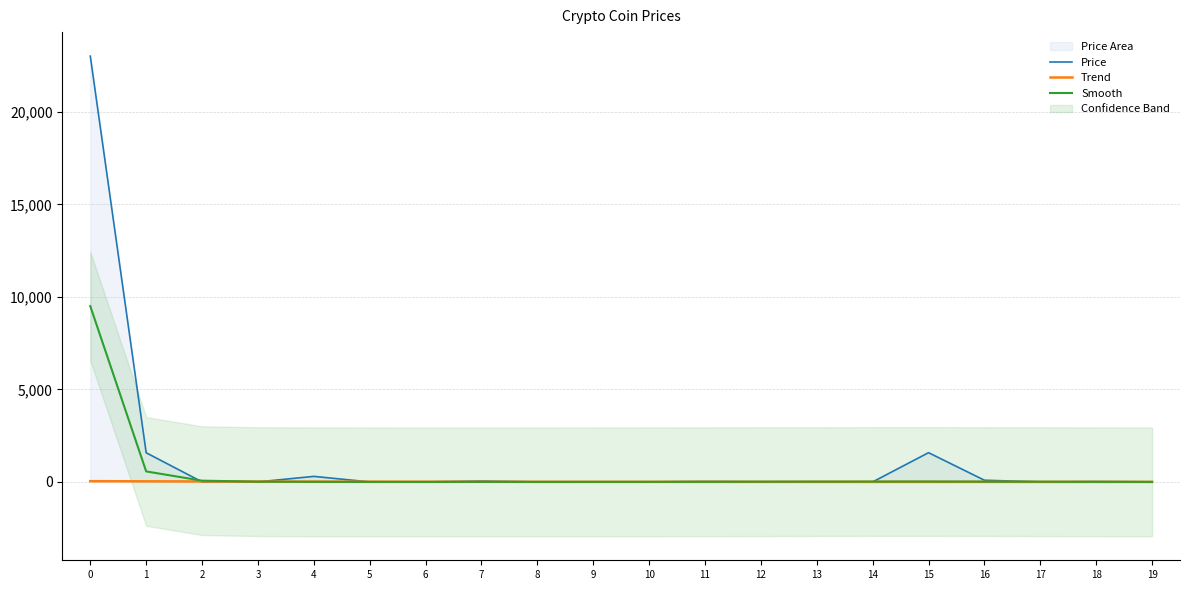

List the labels in order of Trend value, smallest first.

19, 18, 17, 16, 15, 14, 13, 12, 11, 10, 9, 8, 7, 6, 5, 4, 3, 2, 1, 0